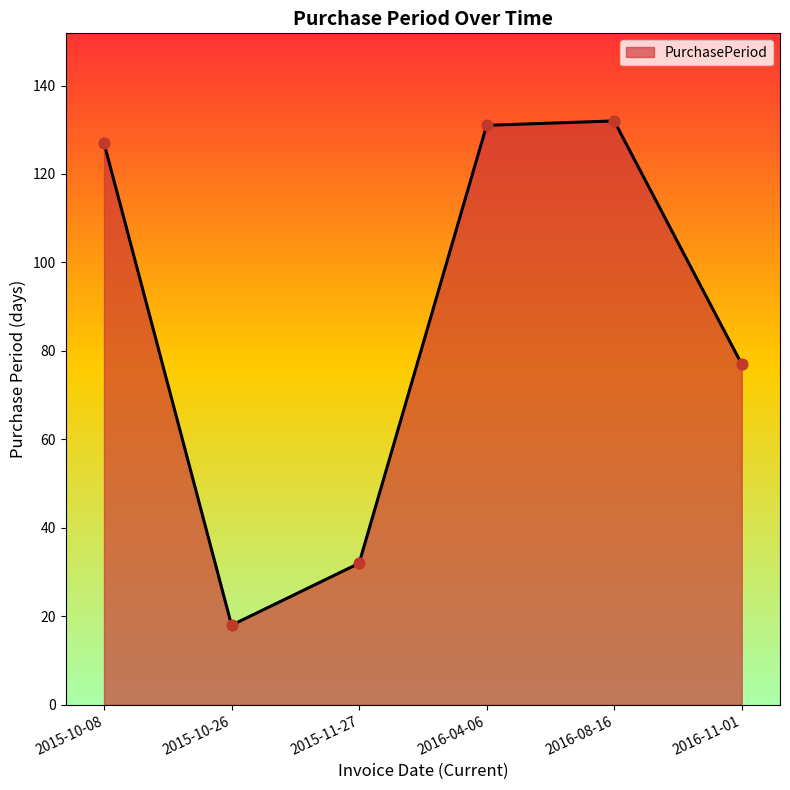

Between 2016-08-16 and 2015-10-08, which is larger?

2016-08-16